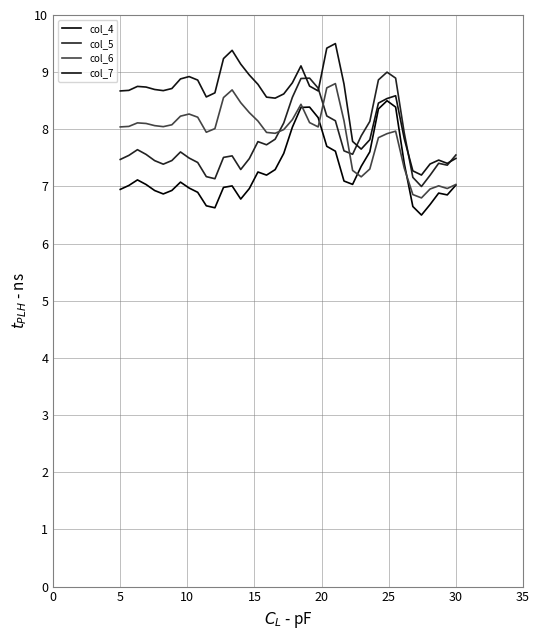

What is the lowest value of the col_6 series?

6.8